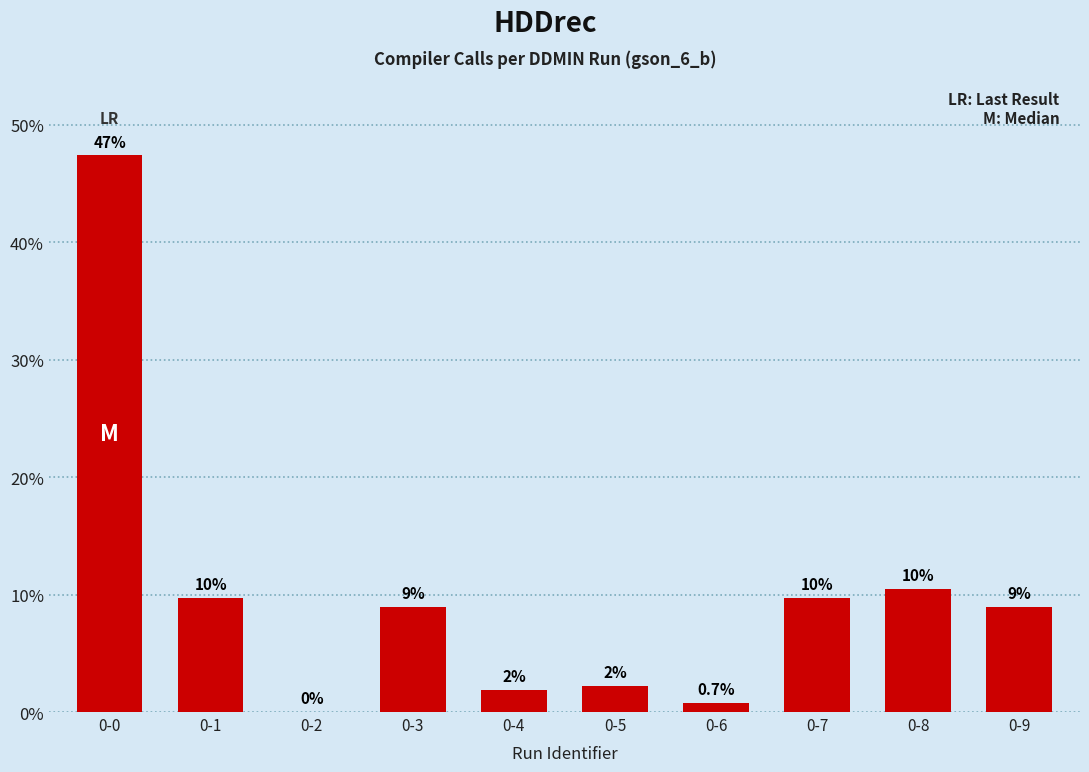

Rank the categories by value from lowest to highest.

0-2, 0-6, 0-4, 0-5, 0-3, 0-9, 0-1, 0-7, 0-8, 0-0